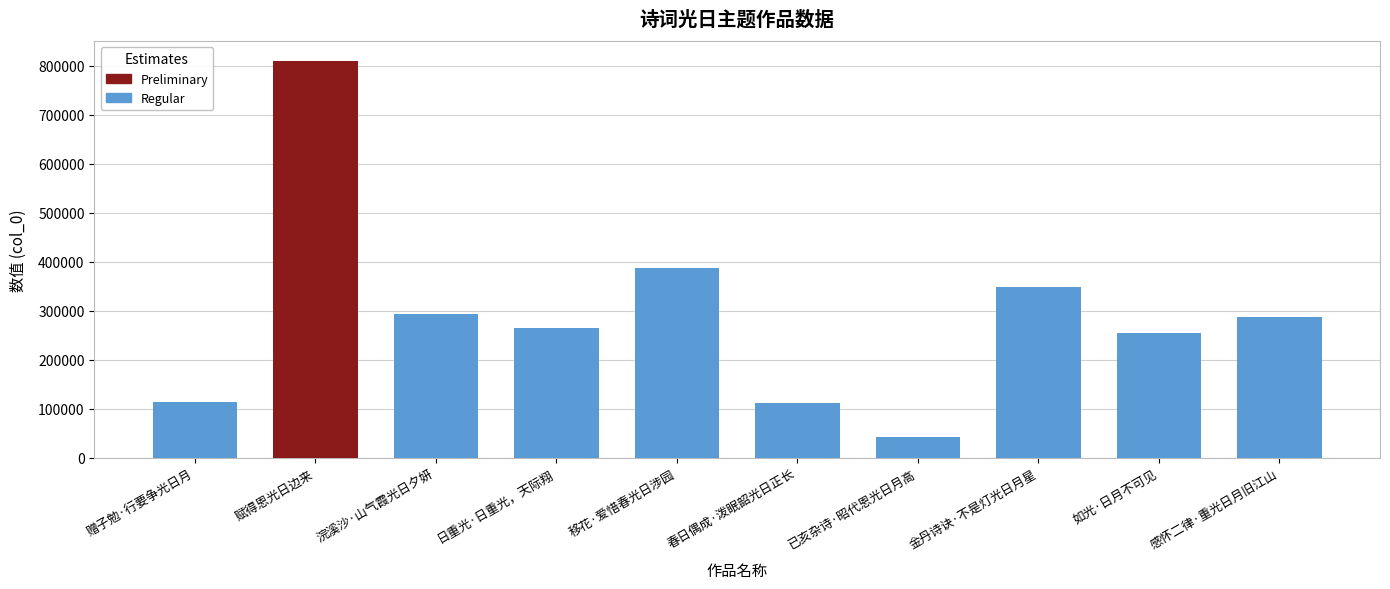

The value at 春日偶成·泼眠韶光日正长 is 27044. True or false?

False